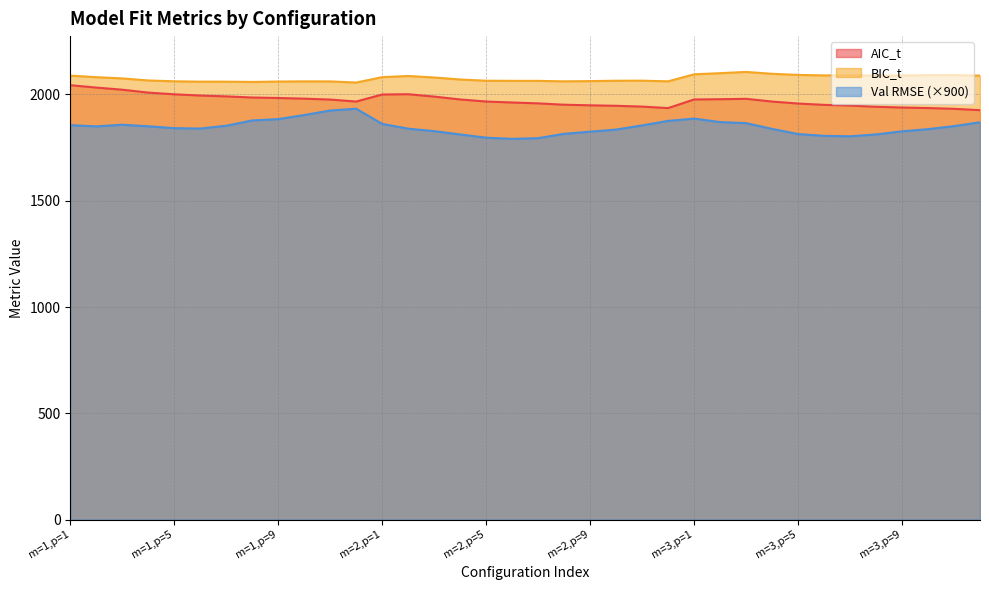

Reading left to right, list all the values displayed in this chart.

Val RMSE: m=1,p=1=1855.8	m=1,p=2=1850.0	m=1,p=3=1857.7	m=1,p=4=1850.4	m=1,p=5=1841.5	m=1,p=6=1839.7	m=1,p=7=1853.0	m=1,p=8=1877.9	m=1,p=9=1884.2	m=1,p=10=1903.3	m=1,p=11=1924.6	m=1,p=12=1933.0	m=2,p=1=1861.7	m=2,p=2=1839.2	m=2,p=3=1827.5	m=2,p=4=1812.0	m=2,p=5=1796.6	m=2,p=6=1791.3	m=2,p=7=1794.6	m=2,p=8=1815.0	m=2,p=9=1825.1	m=2,p=10=1835.0	m=2,p=11=1854.5	m=2,p=12=1875.7	m=3,p=1=1886.5	m=3,p=2=1870.1	m=3,p=3=1865.3	m=3,p=4=1838.1	m=3,p=5=1813.8	m=3,p=6=1805.4	m=3,p=7=1803.3	m=3,p=8=1812.0	m=3,p=9=1826.6	m=3,p=10=1837.0	m=3,p=11=1851.1	m=3,p=12=1869.2
AIC_t: m=1,p=1=2043.8	m=1,p=2=2032.5	m=1,p=3=2022.5	m=1,p=4=2008.8	m=1,p=5=2000.8	m=1,p=6=1995.0	m=1,p=7=1991.0	m=1,p=8=1985.7	m=1,p=9=1983.5	m=1,p=10=1980.3	m=1,p=11=1976.1	m=1,p=12=1966.8	m=2,p=1=1999.9	m=2,p=2=2001.2	m=2,p=3=1990.1	m=2,p=4=1976.6	m=2,p=5=1966.8	m=2,p=6=1962.3	m=2,p=7=1958.1	m=2,p=8=1951.9	m=2,p=9=1949.0	m=2,p=10=1946.7	m=2,p=11=1943.0	m=2,p=12=1935.9	m=3,p=1=1976.5	m=3,p=2=1977.7	m=3,p=3=1979.5	m=3,p=4=1966.7	m=3,p=5=1957.4	m=3,p=6=1951.2	m=3,p=7=1947.8	m=3,p=8=1942.1	m=3,p=9=1938.5	m=3,p=10=1936.2	m=3,p=11=1932.4	m=3,p=12=1926.2
BIC_t: m=1,p=1=2088.8	m=1,p=2=2081.5	m=1,p=3=2075.6	m=1,p=4=2066.0	m=1,p=5=2062.0	m=1,p=6=2060.3	m=1,p=7=2060.3	m=1,p=8=2059.0	m=1,p=9=2060.8	m=1,p=10=2061.7	m=1,p=11=2061.4	m=1,p=12=2056.2	m=2,p=1=2081.6	m=2,p=2=2087.1	m=2,p=3=2079.9	m=2,p=4=2070.5	m=2,p=5=2064.7	m=2,p=6=2064.2	m=2,p=7=2064.1	m=2,p=8=2061.8	m=2,p=9=2063.0	m=2,p=10=2064.7	m=2,p=11=2065.0	m=2,p=12=2061.9	m=3,p=1=2095.0	m=3,p=2=2100.2	m=3,p=3=2106.2	m=3,p=4=2097.3	m=3,p=5=2092.0	m=3,p=6=2089.8	m=3,p=7=2090.4	m=3,p=8=2088.7	m=3,p=9=2089.1	m=3,p=10=2090.8	m=3,p=11=2091.0	m=3,p=12=2088.8